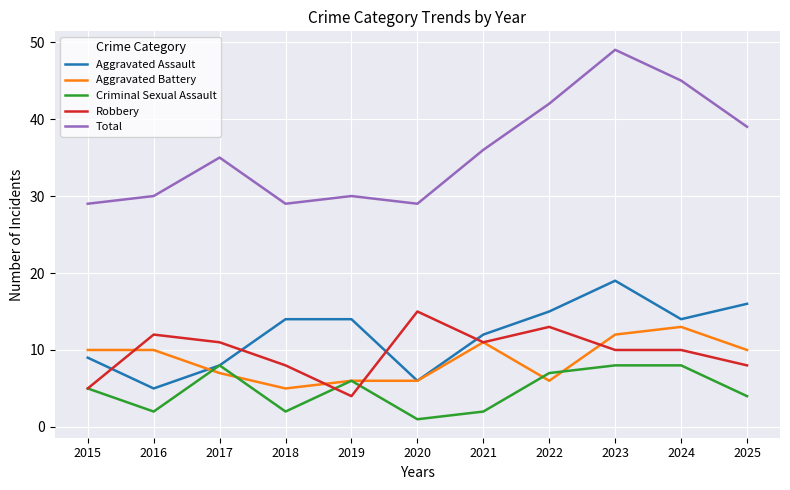

List the series in order of their peak value, lowest first.

Criminal Sexual Assault, Aggravated Battery, Robbery, Aggravated Assault, Total